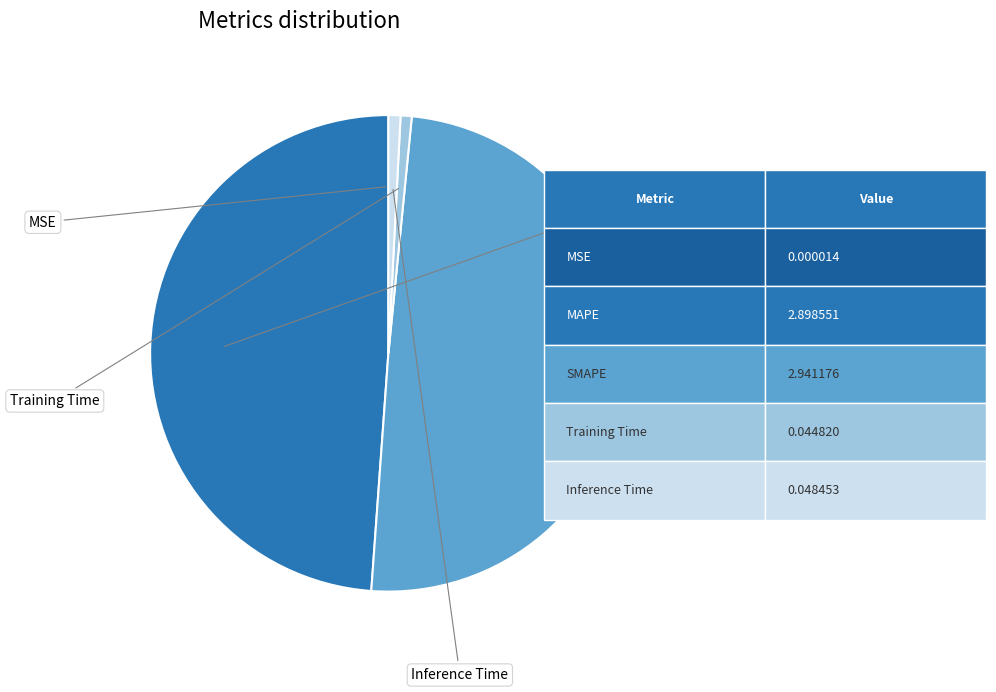

How many slices are in this pie chart?

5